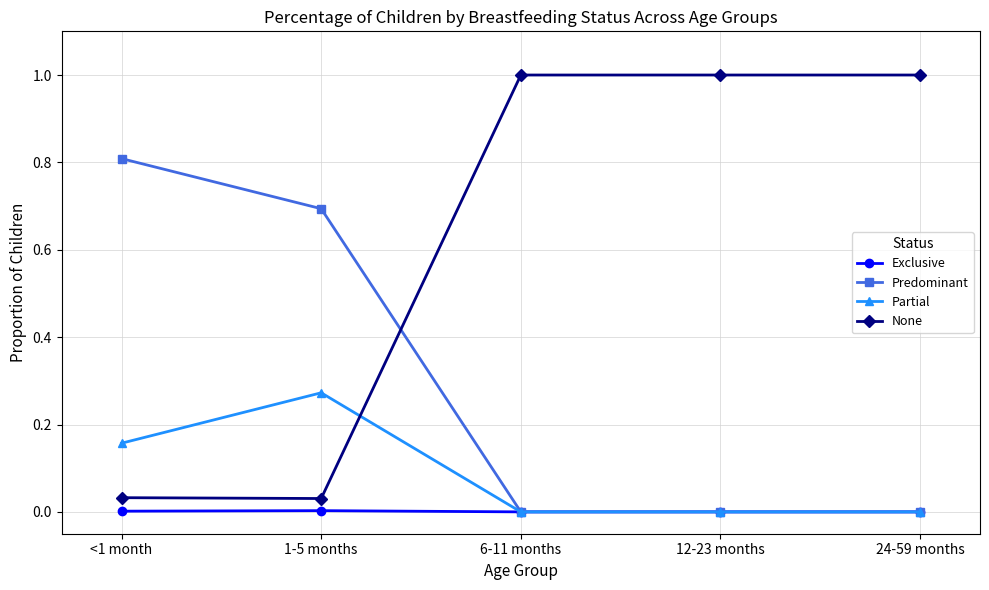

Which series changed the most between 1-5 months and 24-59 months?

None